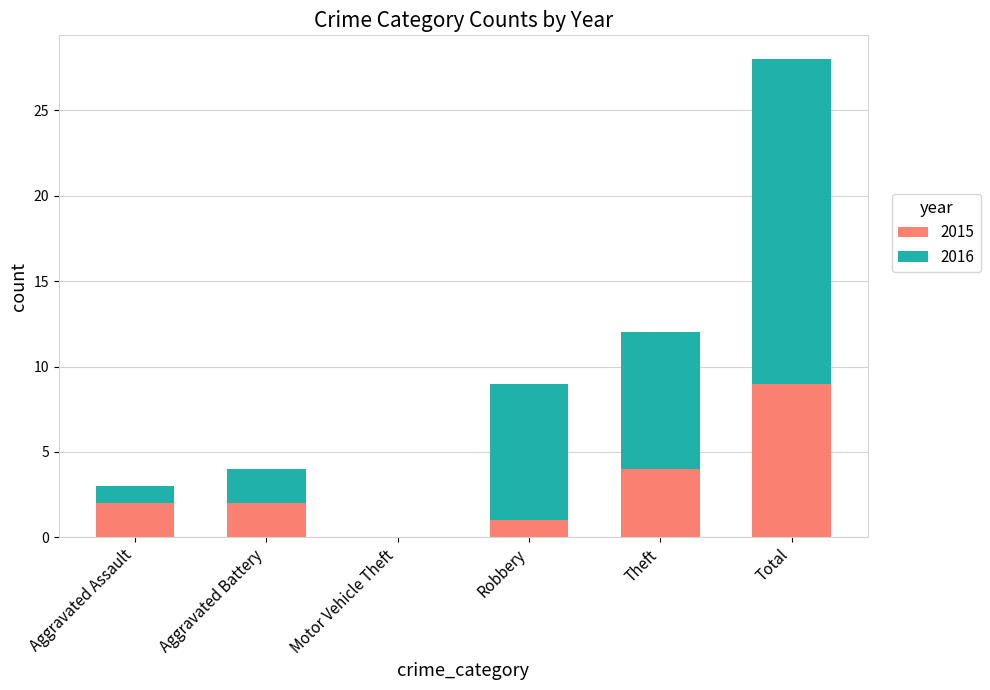

Reading left to right, transcribe the values for 2015.

Aggravated Assault=2	Aggravated Battery=2	Motor Vehicle Theft=0	Robbery=1	Theft=4	Total=9